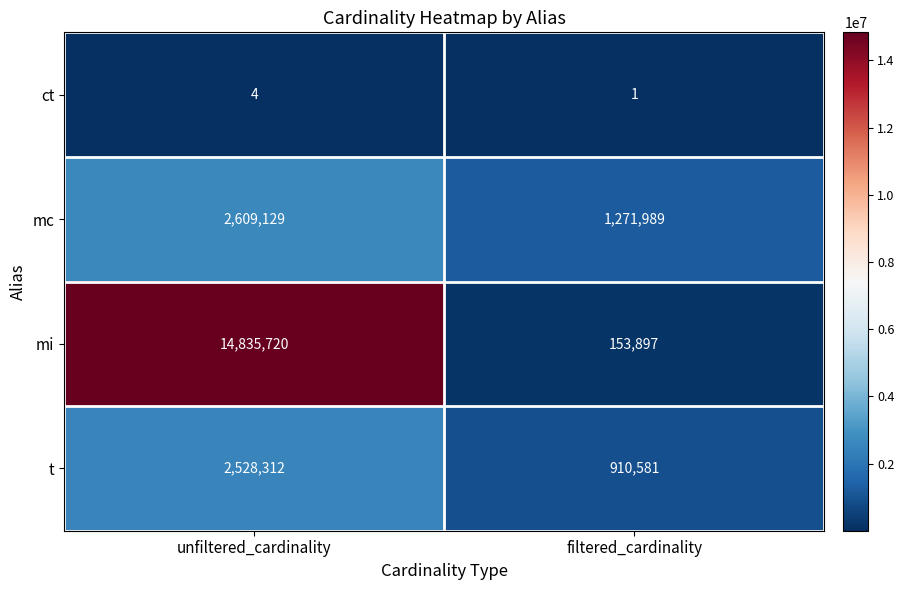

Rank the series at filtered_cardinality from highest to lowest value.

mc, t, mi, ct